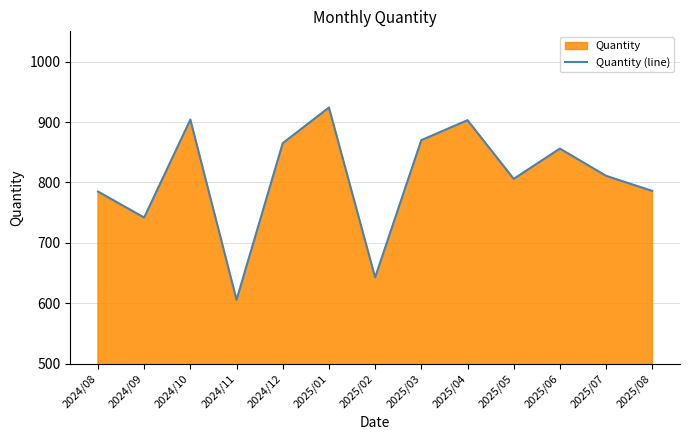

How many lines are shown in the chart?

1